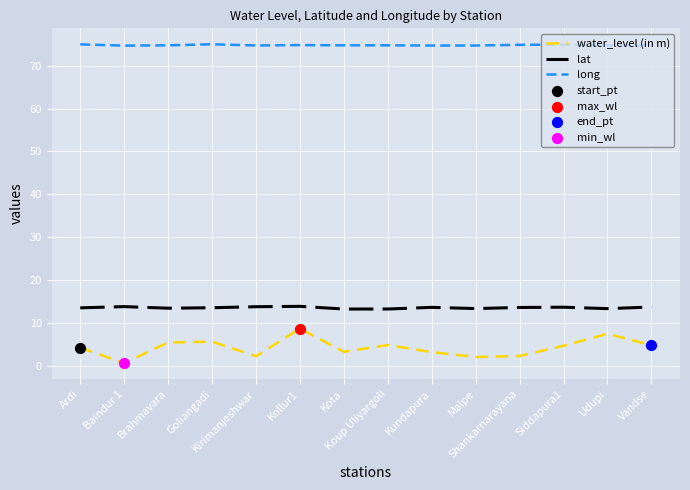

Which series has the largest total across all categories?

long